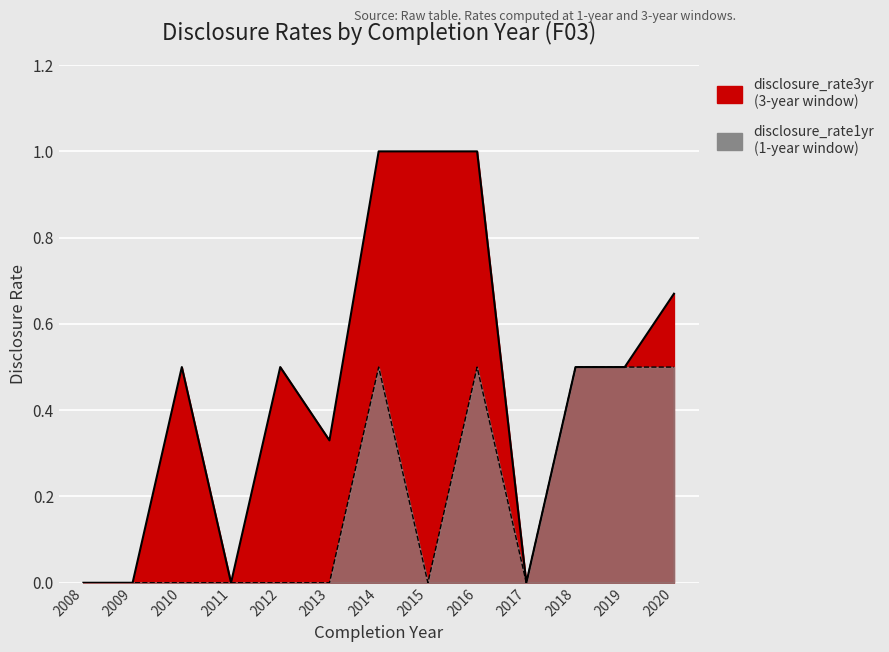

Is it true that disclosure_rate3yr equals 0.8 at 2010?

False